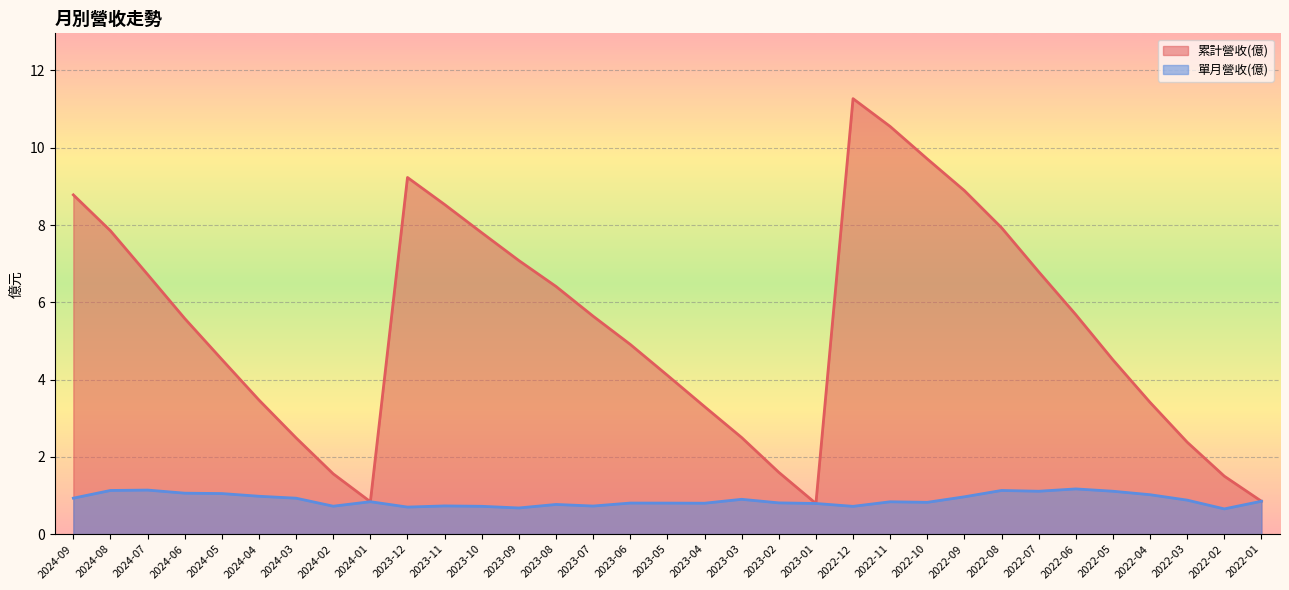

Where is the first local minimum for 累計營收(億)?

2024-01